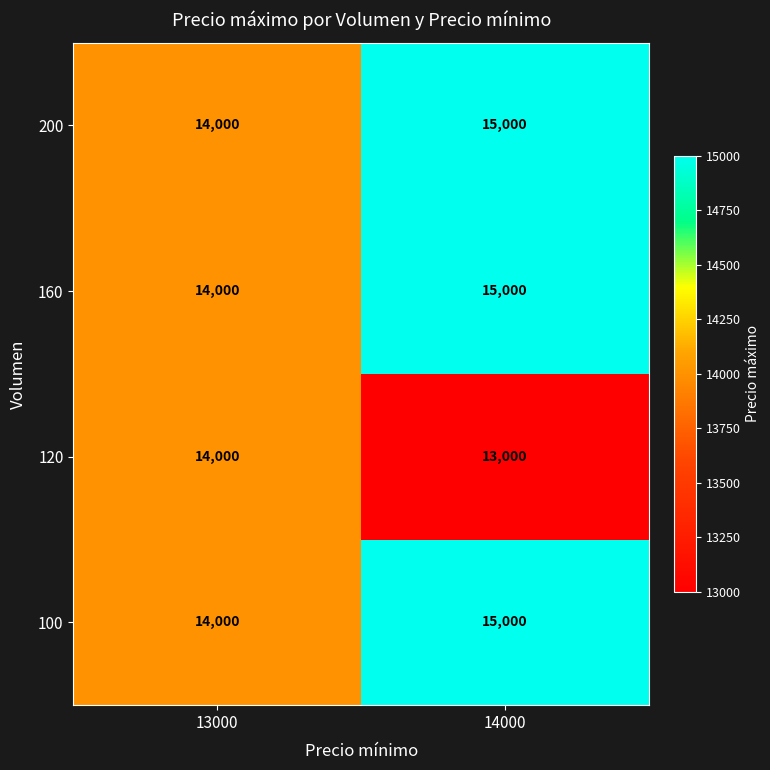

True or false: 120 has a value of 20508 at 14000.

False